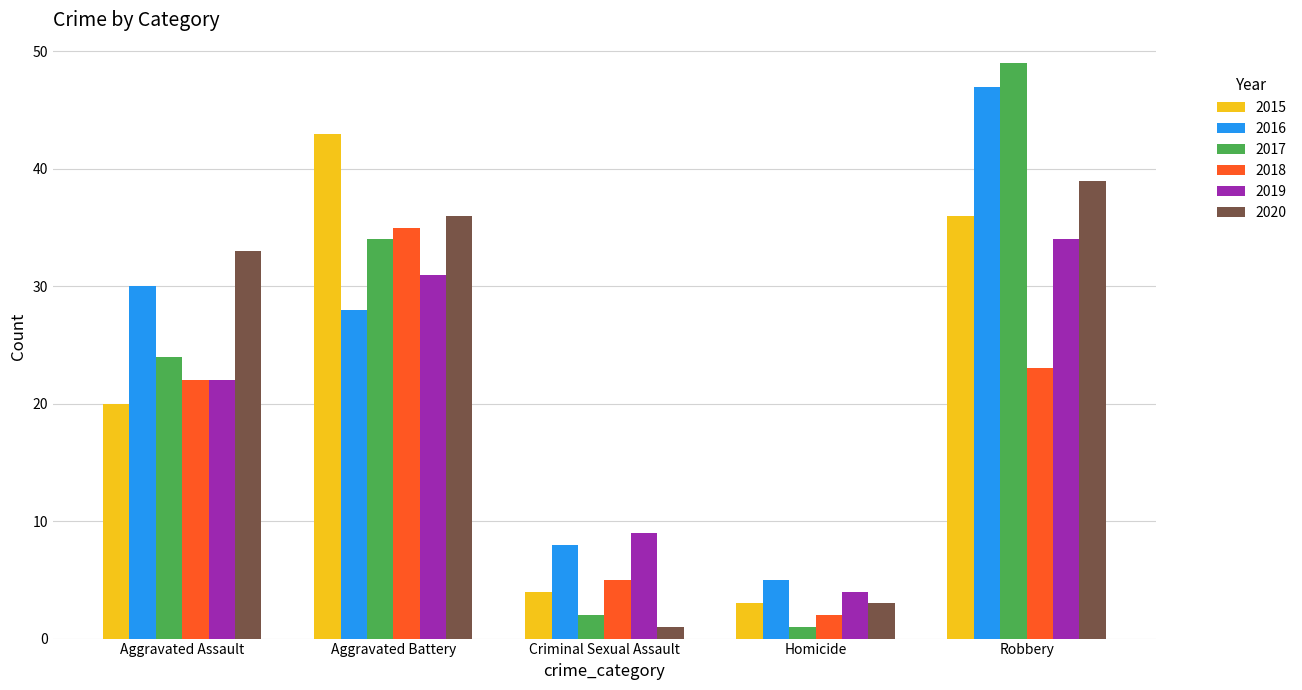

Rank the categories by 2017 value from lowest to highest.

Homicide, Criminal Sexual Assault, Aggravated Assault, Aggravated Battery, Robbery